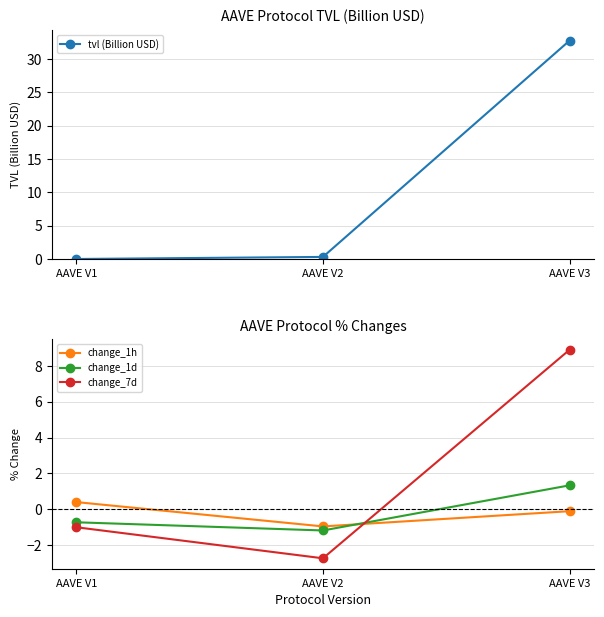

Which series has the largest range (max minus min)?

tvl (Billion USD)